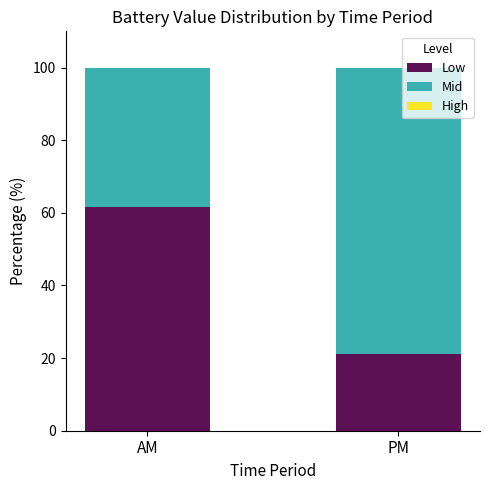

How many values in the Low series are below 61?

1